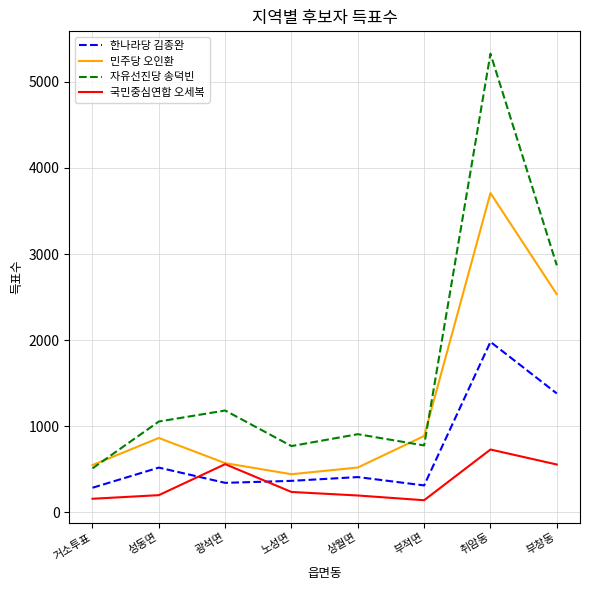

How many intersections are there between 국민중심연합 오세복 and 한나라당 김종완?

2